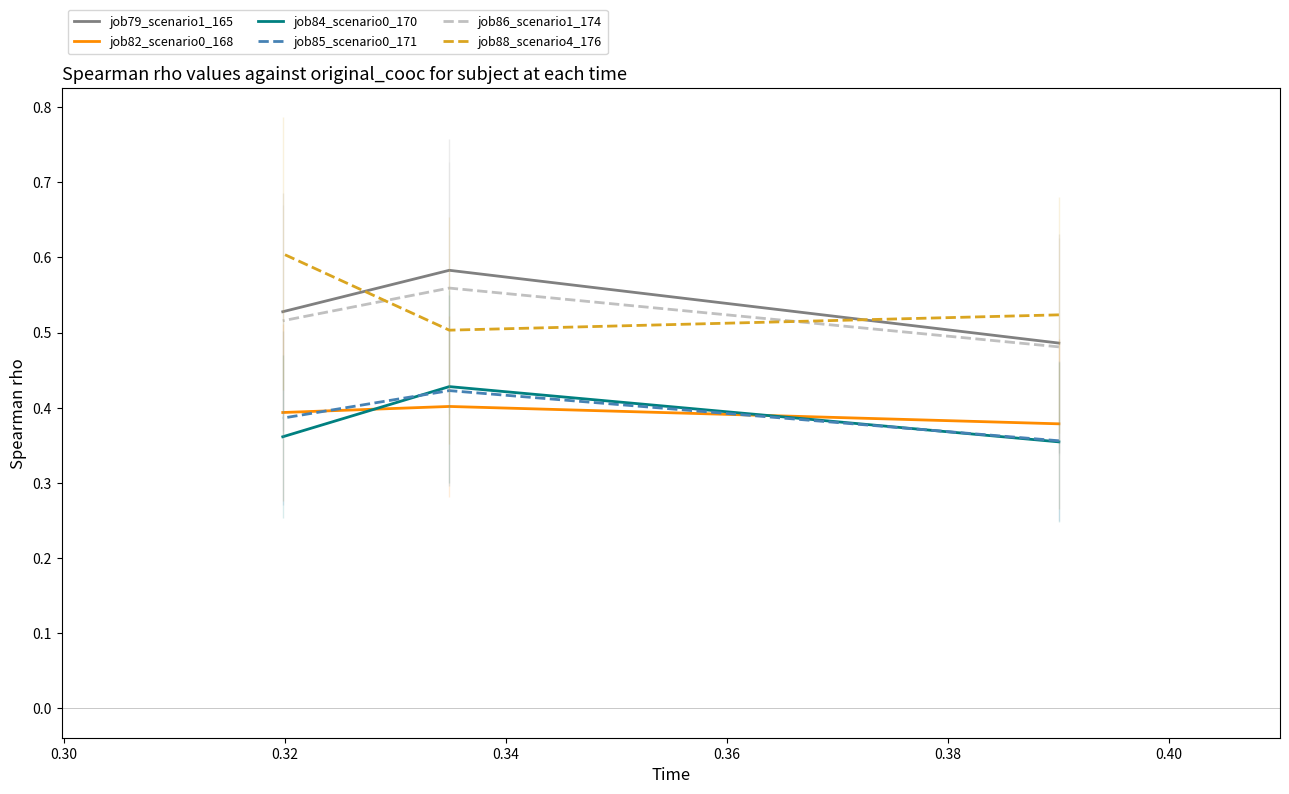

Is the value of job79_scenario1_165 at 0.28 greater than the value of job82_scenario0_168 at 0.30?

Yes